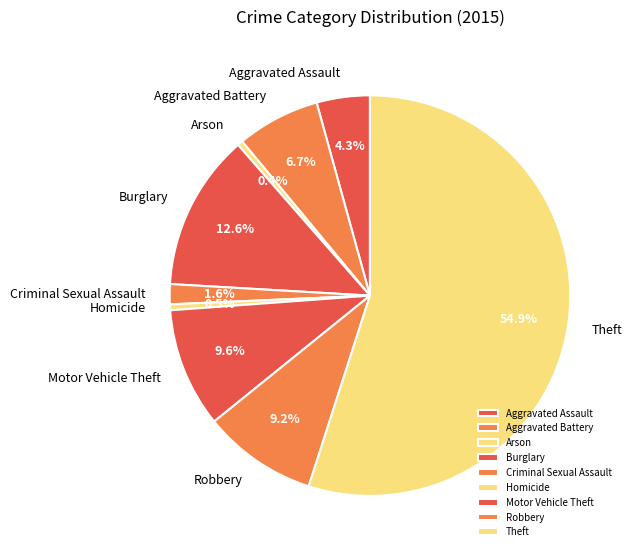

What portion of the pie excludes Burglary?

87.4%